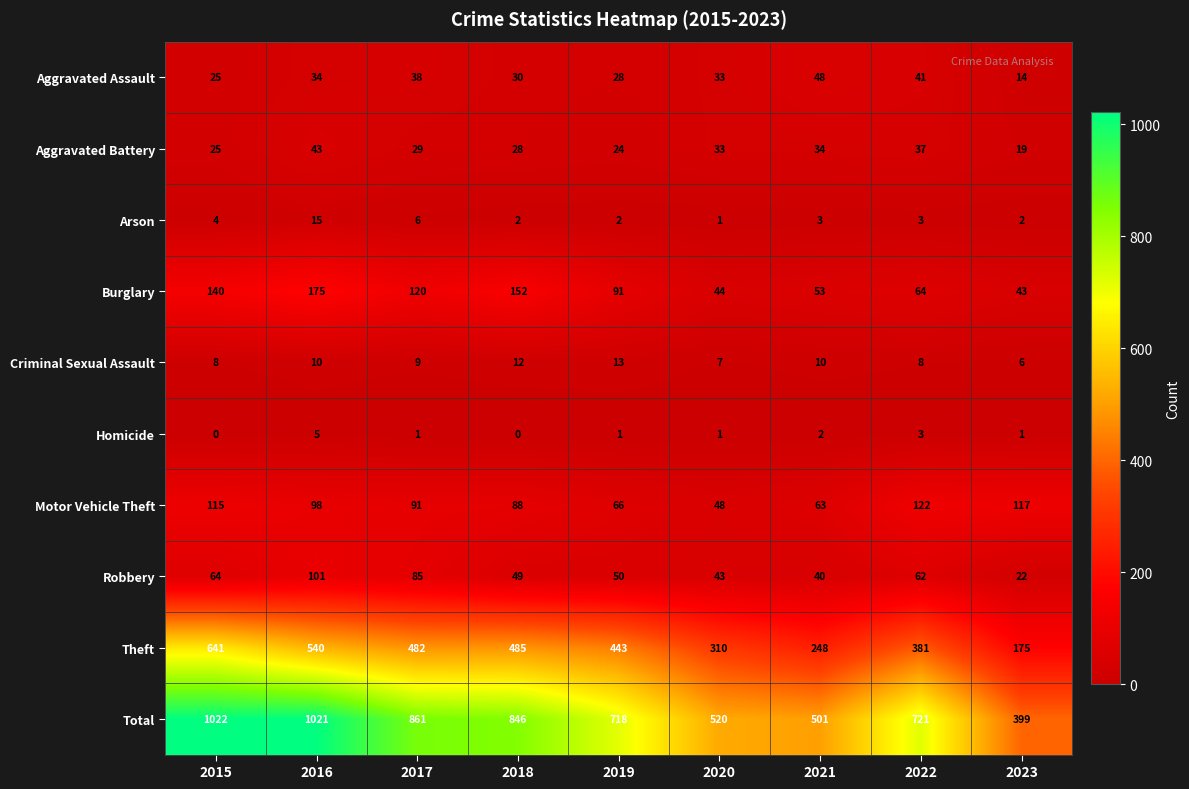

How many categories are shown in the chart?

9